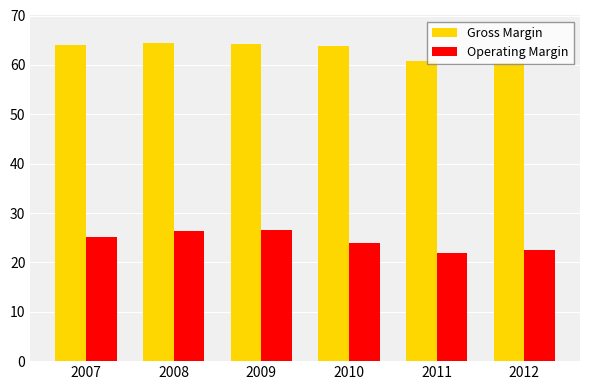

The value of Gross Margin at 2011 is 41.7. True or false?

False